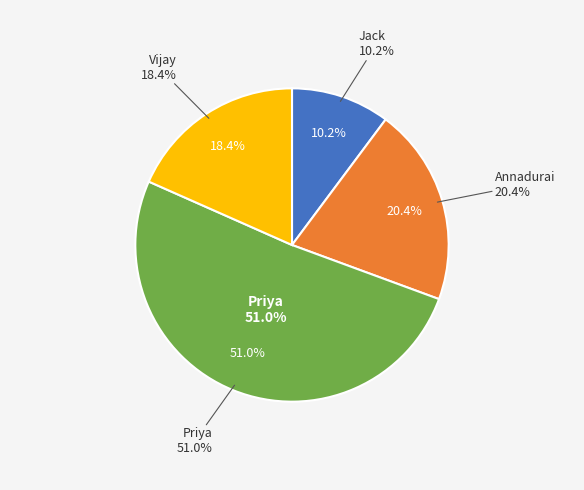

Does any single category account for the majority?

Yes